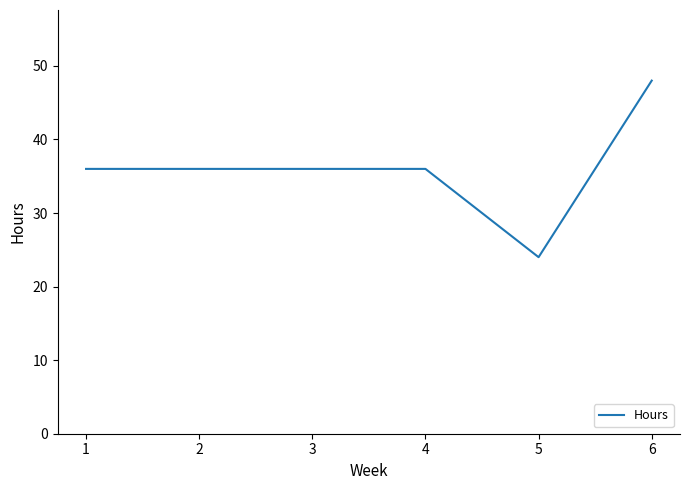

Approximately how many times larger is the value at 5 compared to 3?

0.7